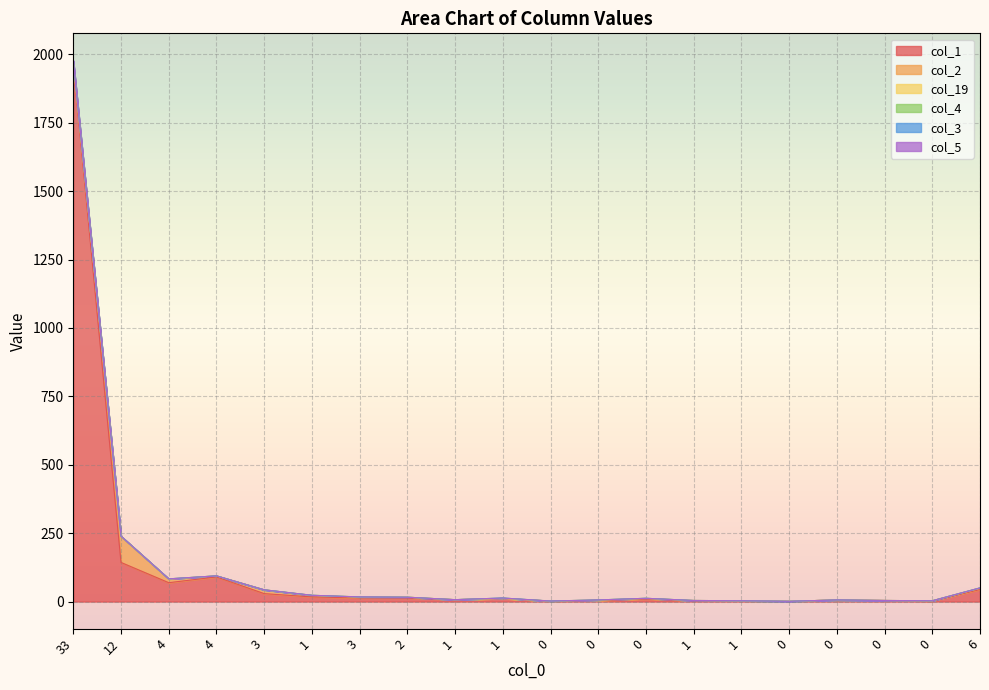

How many values in the col_5 series are below 13?

10